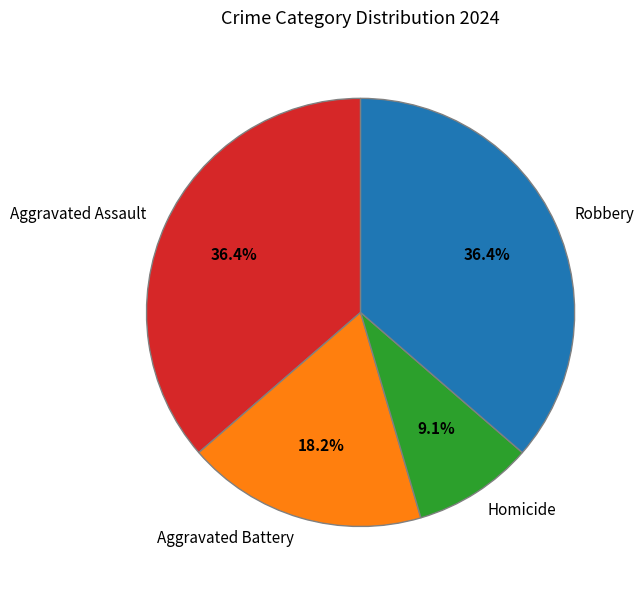

The Aggravated Battery slice represents 18% of the pie. True or false?

True